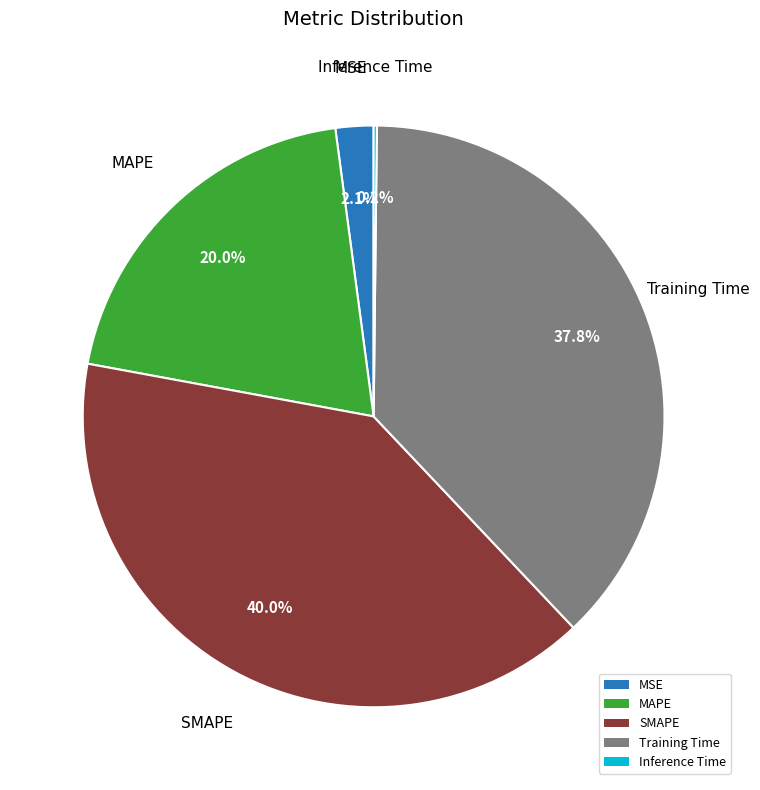

Is there a majority slice in this chart?

No